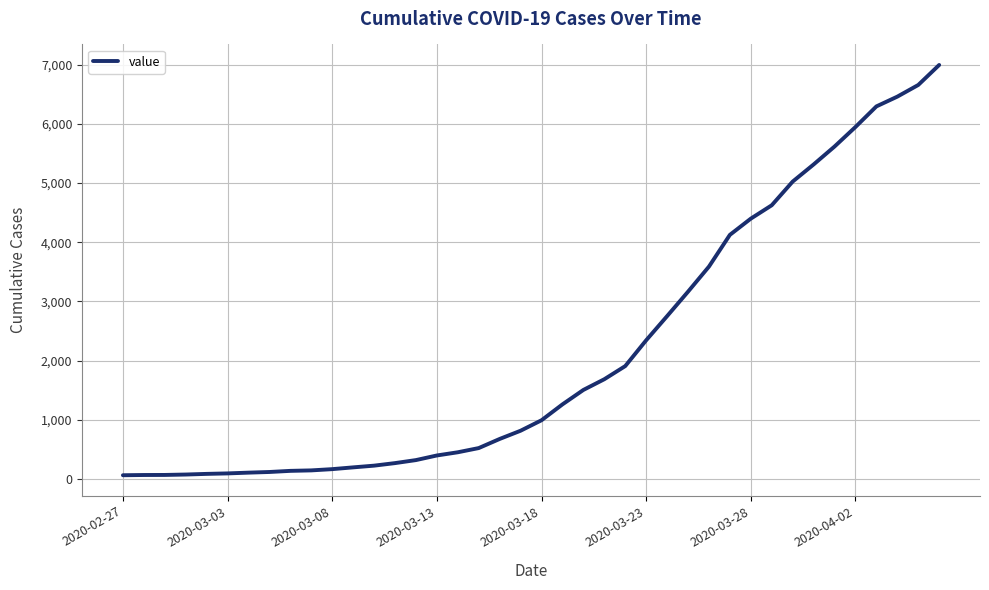

What is the maximum value shown in the chart?

6995